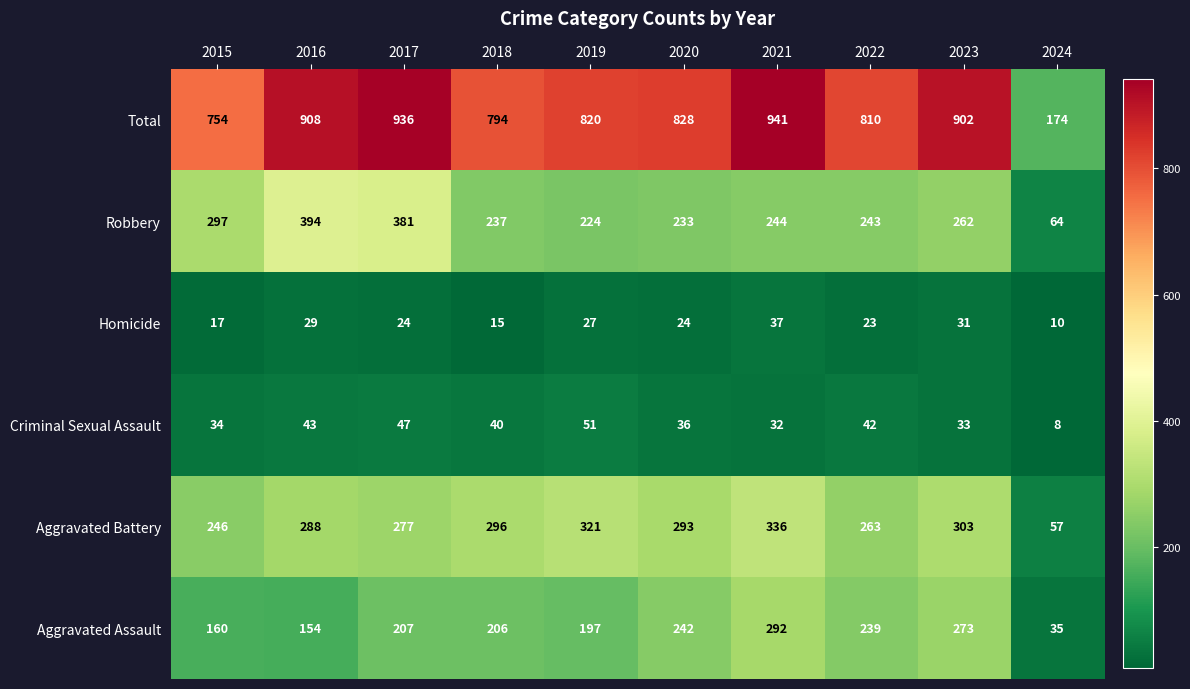

Which series has the largest range (max minus min)?

Total